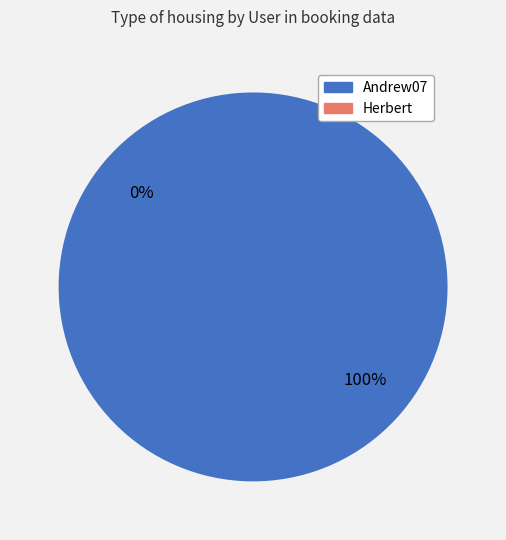

True or false: Herbert accounts for 1% of the total.

False